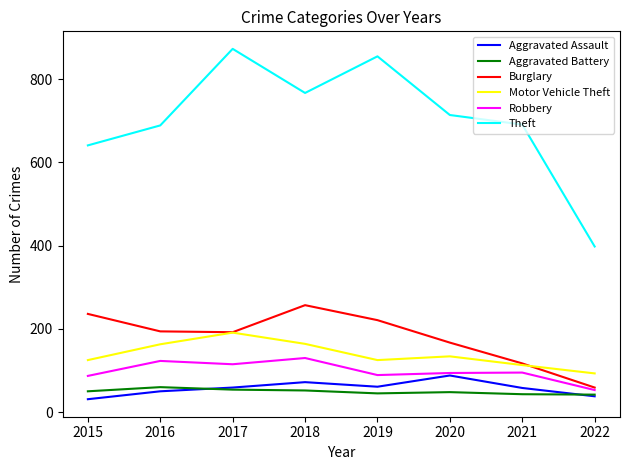

Which series has the largest total across all categories?

Theft